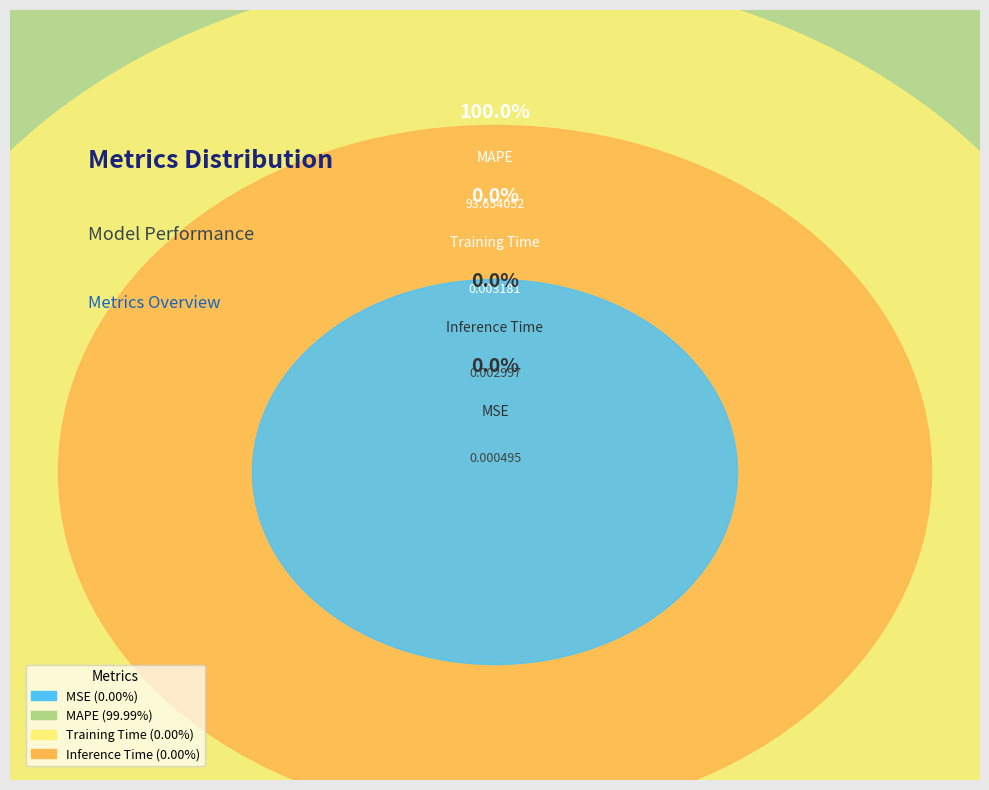

Which has a higher value, MSE or MAPE?

MAPE